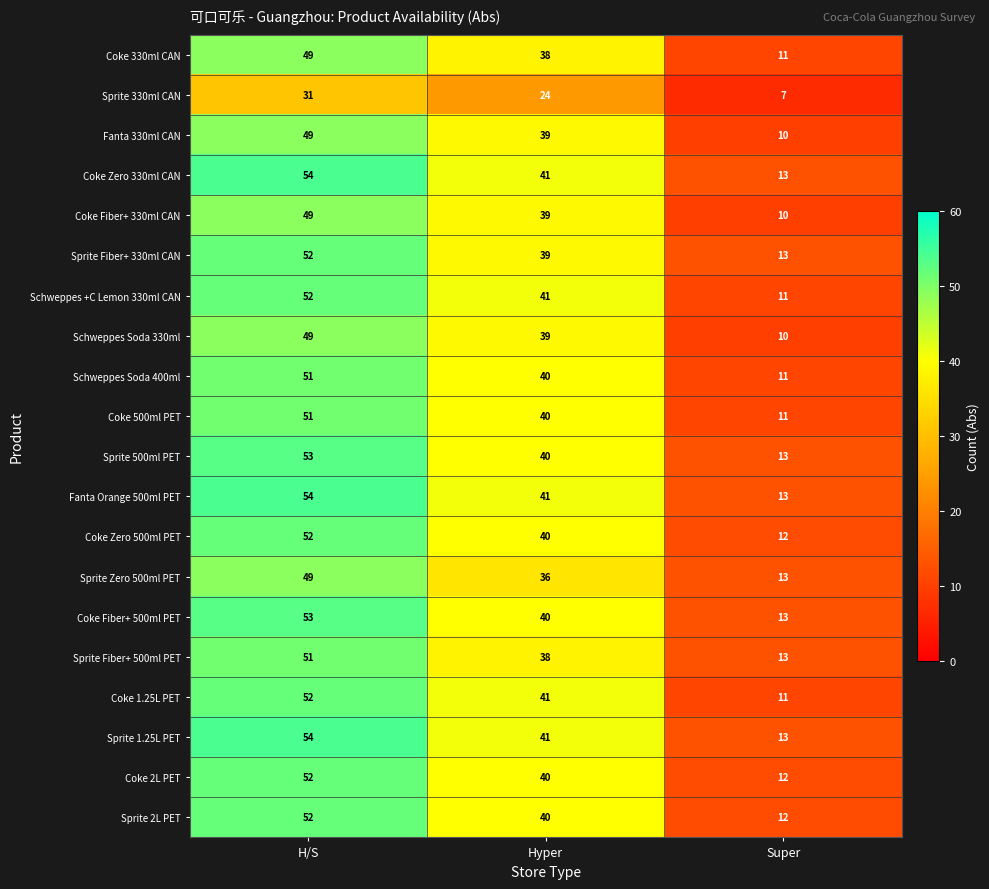

At which category is the sum across all series the highest?

H/S